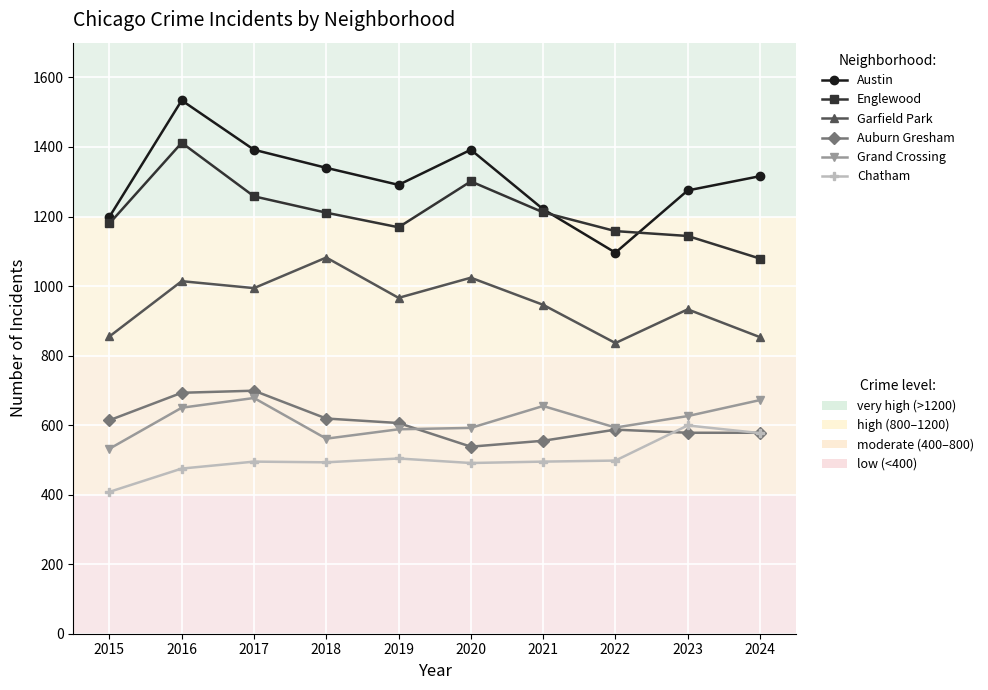

What is the spread (max minus min) of values at 2019?

787